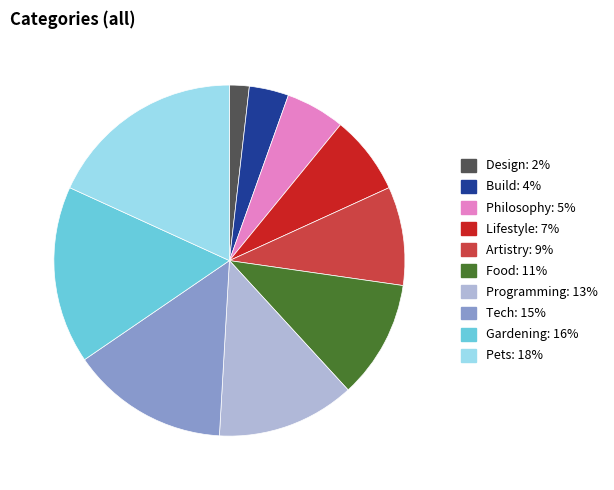

What is the smallest slice in the pie chart?

Design